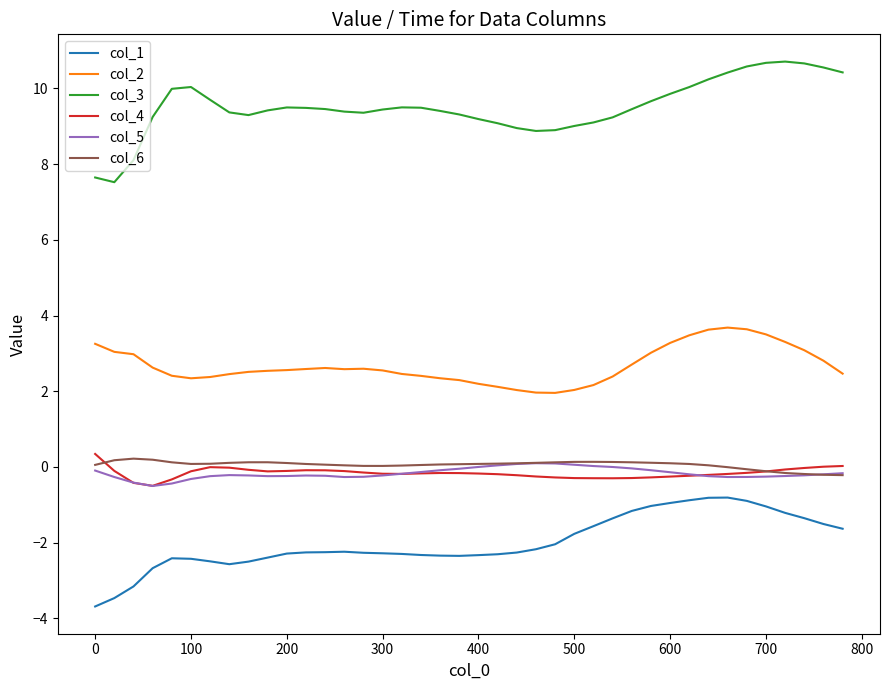

True or false: col_3 has more than 1 points higher than both neighbors.

True